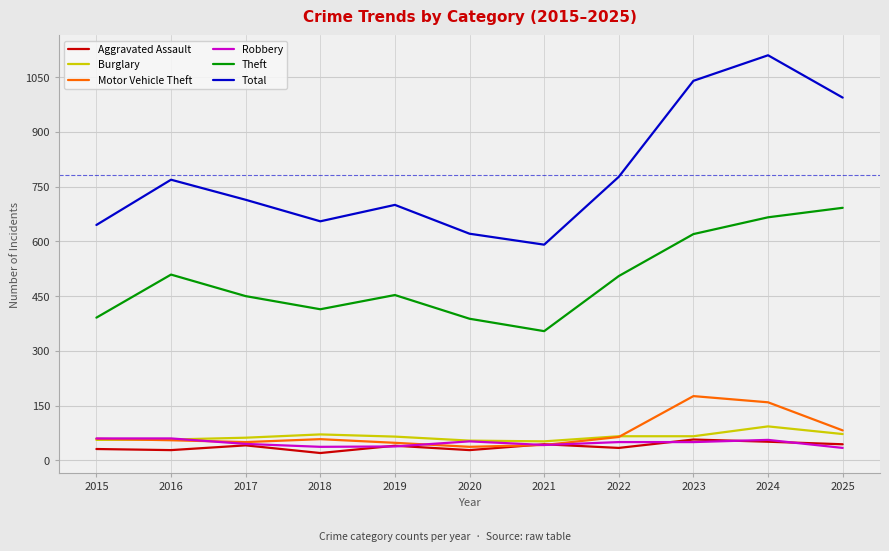

True or false: Robbery and Total intersect in this chart.

False